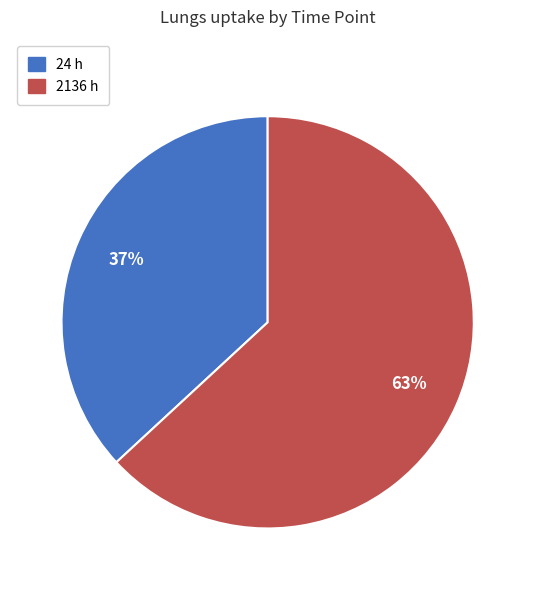

Does any single category account for the majority?

Yes